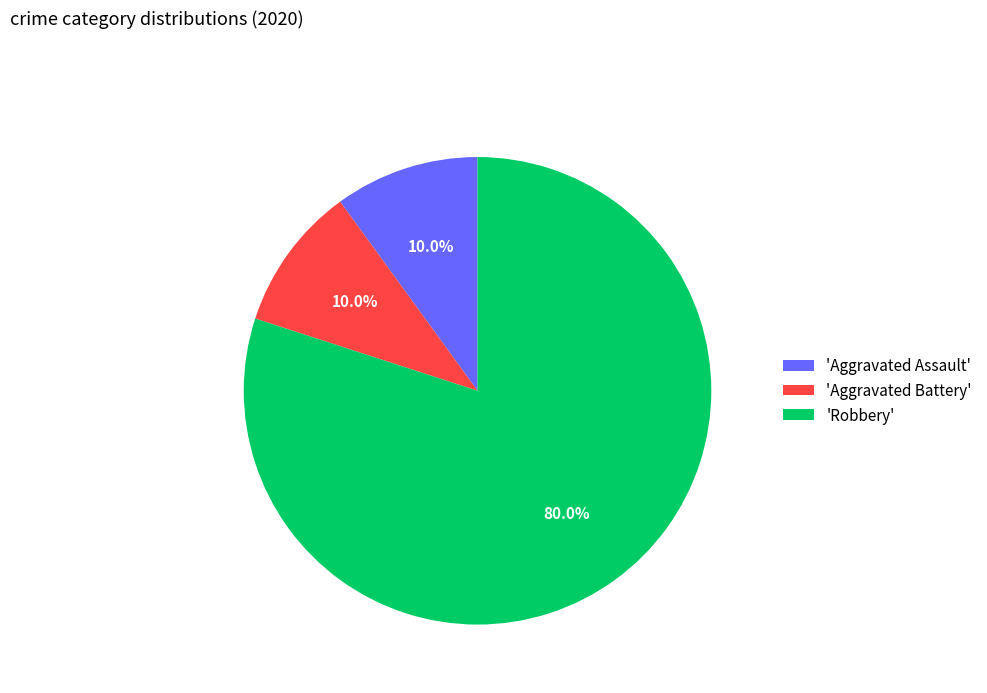

Is there any slice that represents more than half of the pie?

Yes